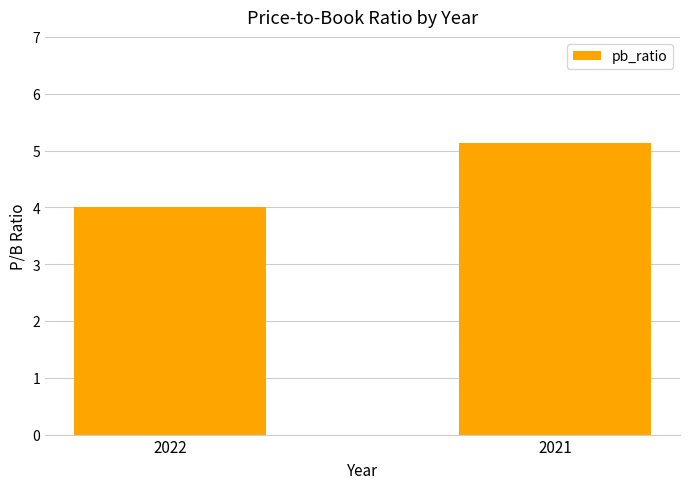

Approximately how many times larger is the value at 2022 compared to 2021?

0.8